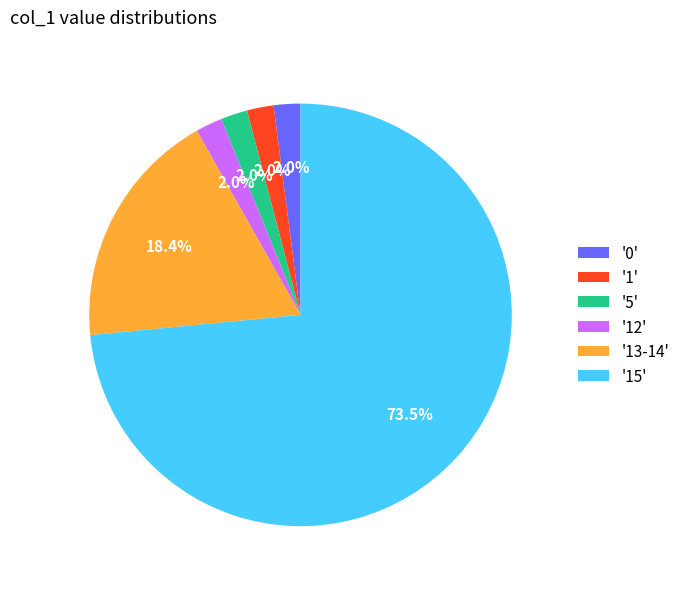

What portion of the pie excludes '13-14'?

81.6%